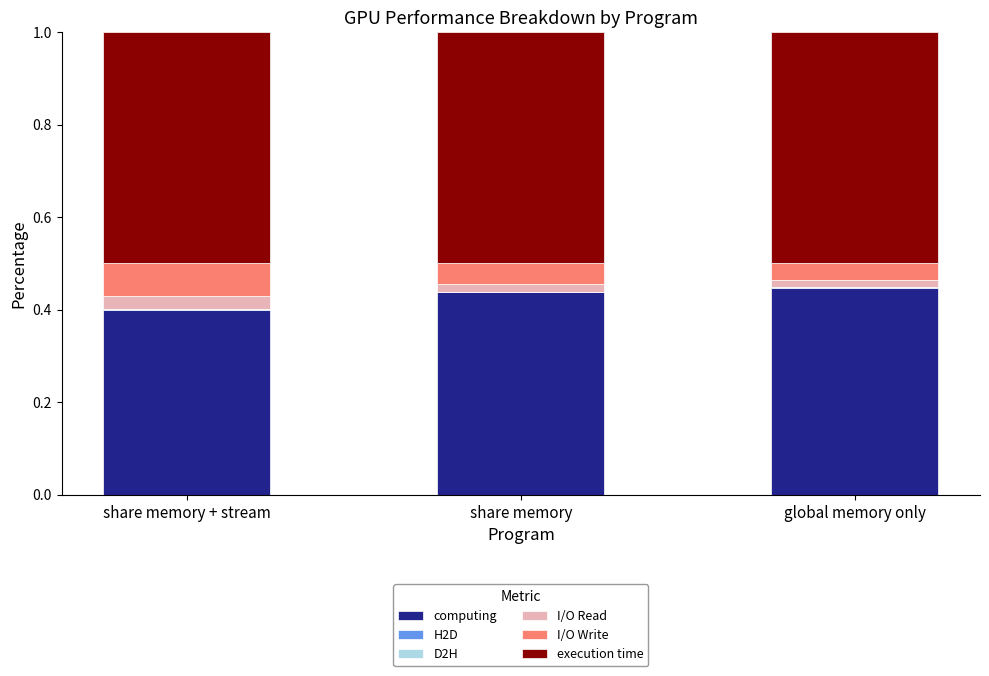

True or false: computing has a value of 0.6 at share memory.

False